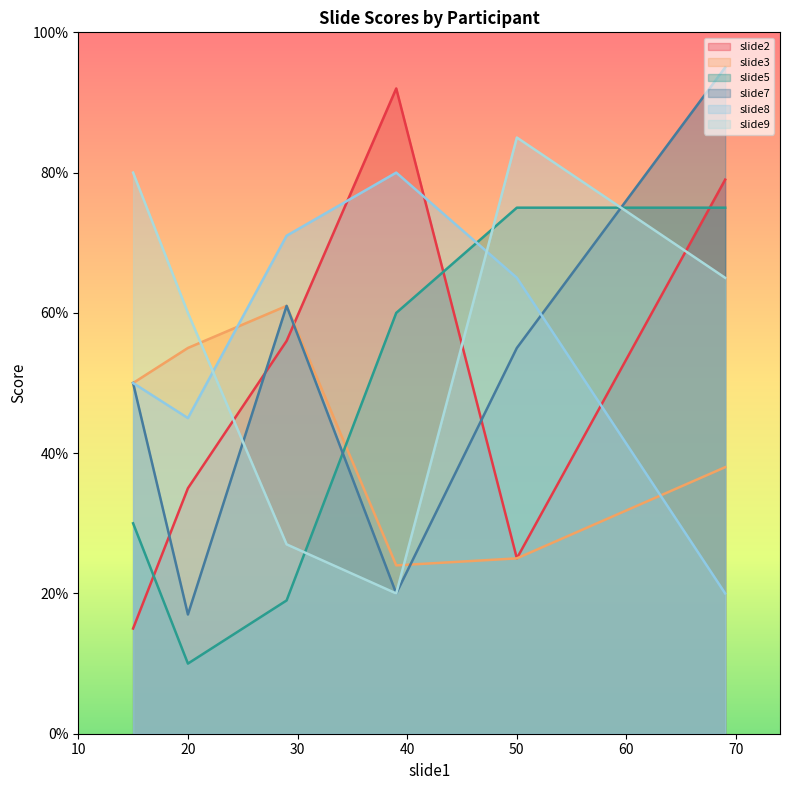

Where is the first local maximum for slide9?

50